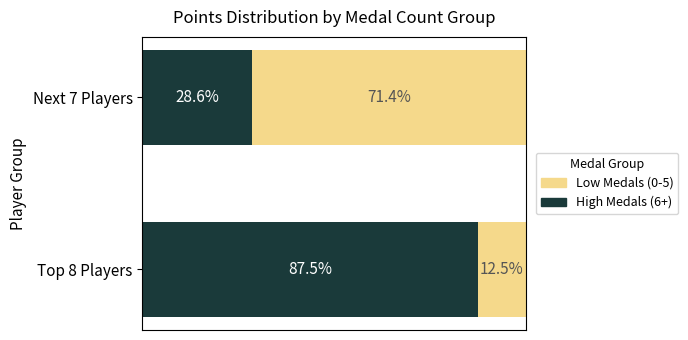

Where is High Medals (6+) nearest to the value 58?

Next 7 Players